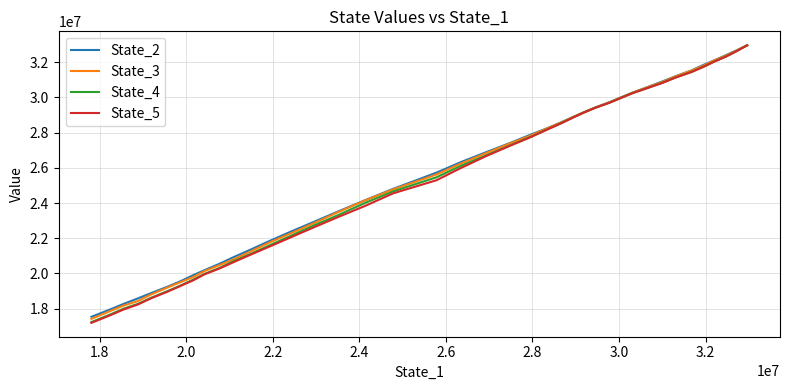

Does the chart display data point markers on the line(s)?

No